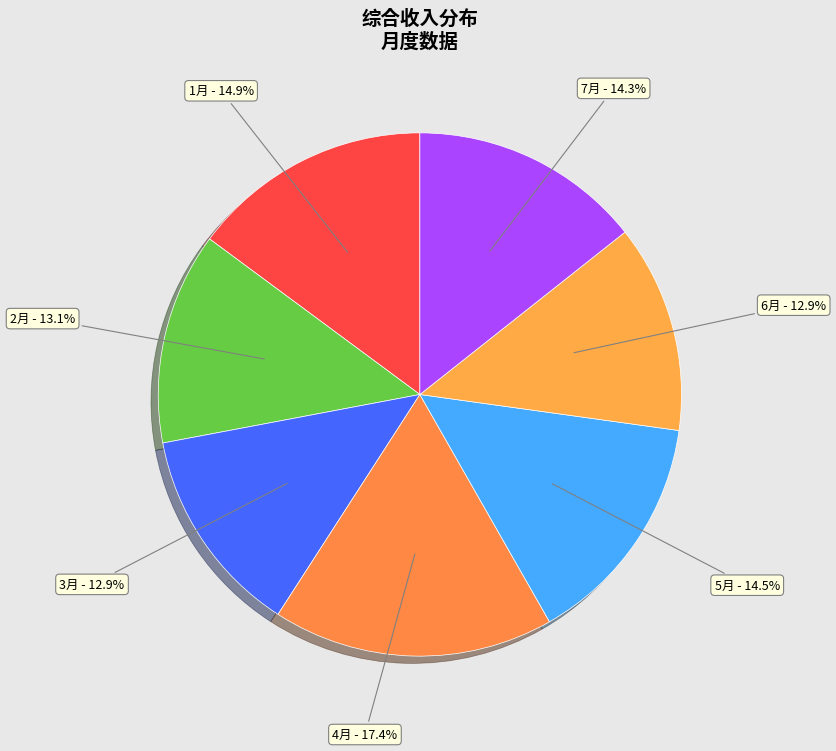

What percentage is NOT represented by 2月?

86.9%